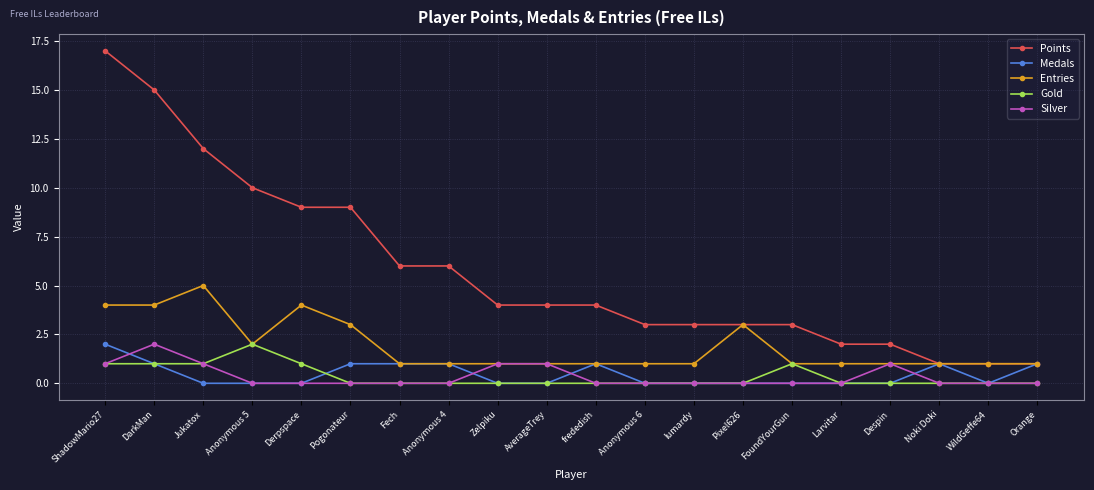

At which label does Silver reach its peak?

DarkMan